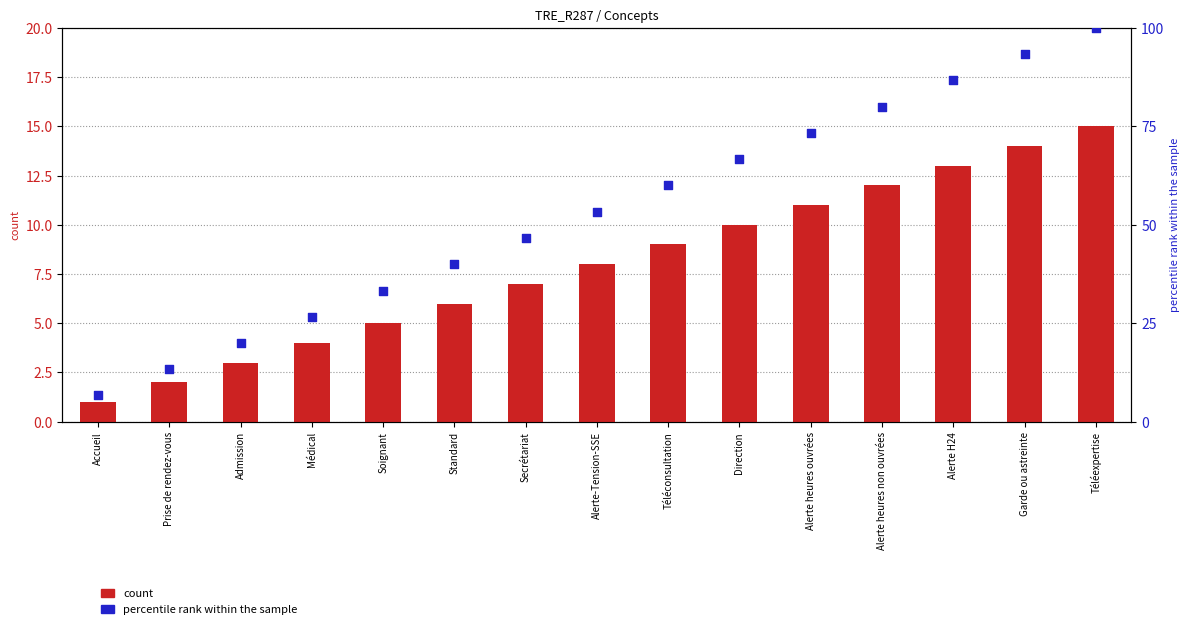

Is the value of percentile rank within the sample at Garde ou astreinte greater than the value of count at Prise de rendez-vous?

Yes